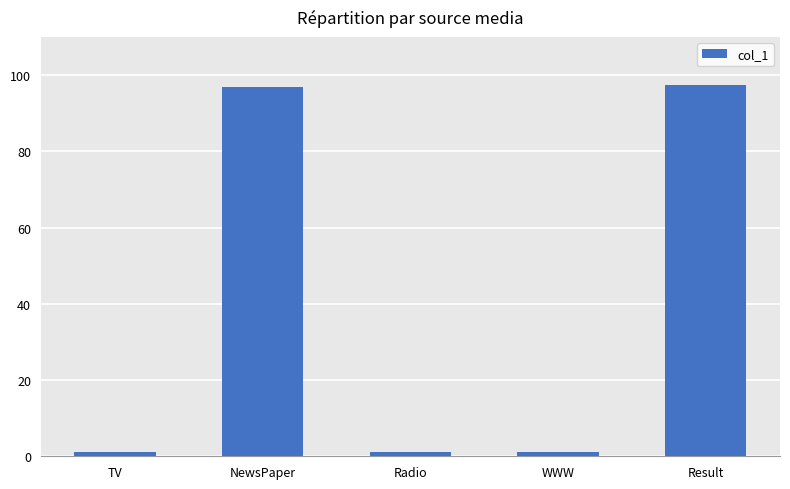

The value at NewsPaper is 140.6. True or false?

False